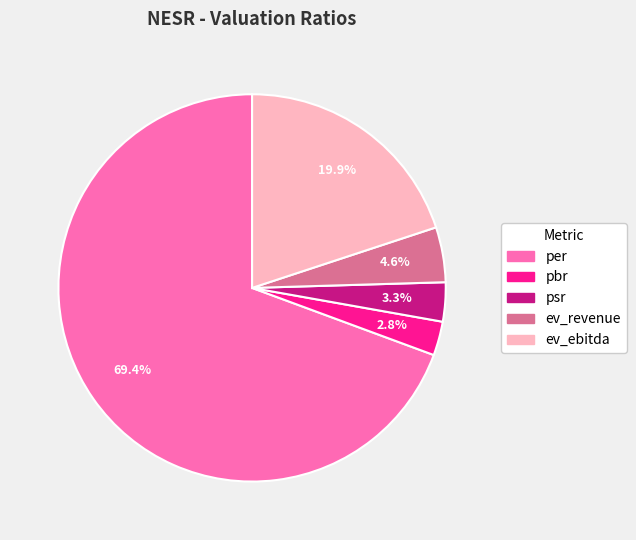

What percentage is the ev_revenue slice, to the nearest percent?

5%